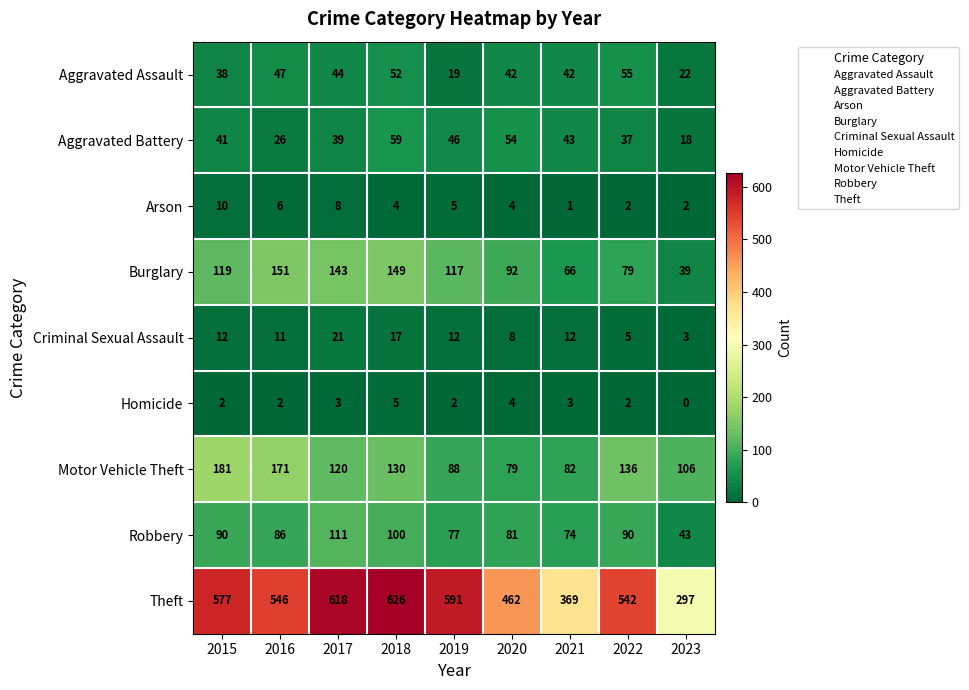

What is the average value of the Criminal Sexual Assault series?

11